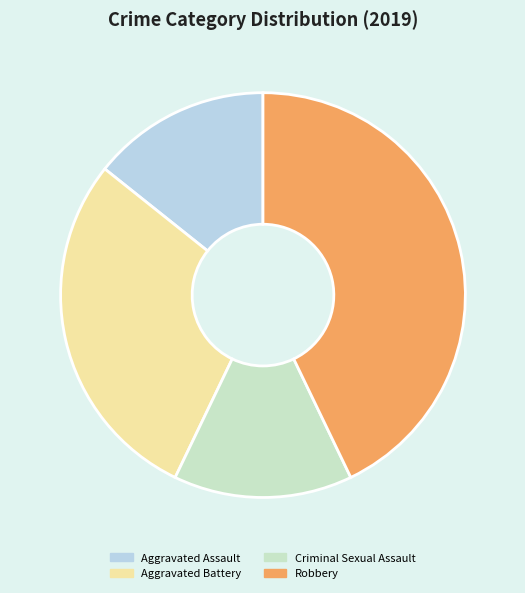

Does any single category account for the majority?

No